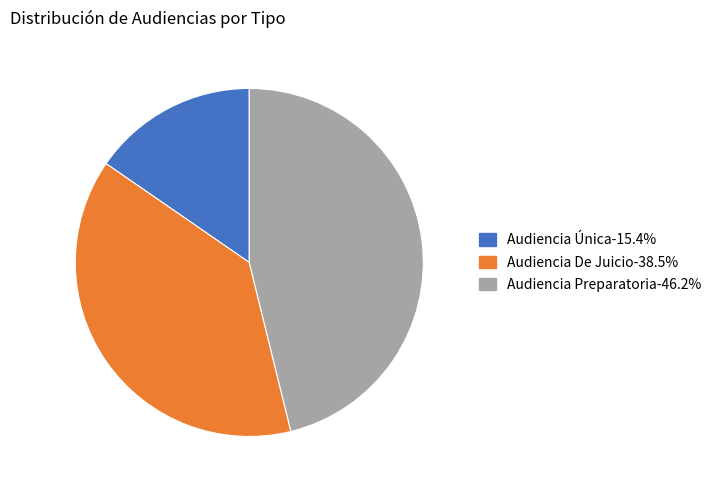

What is the largest slice in the pie chart?

Audiencia Preparatoria